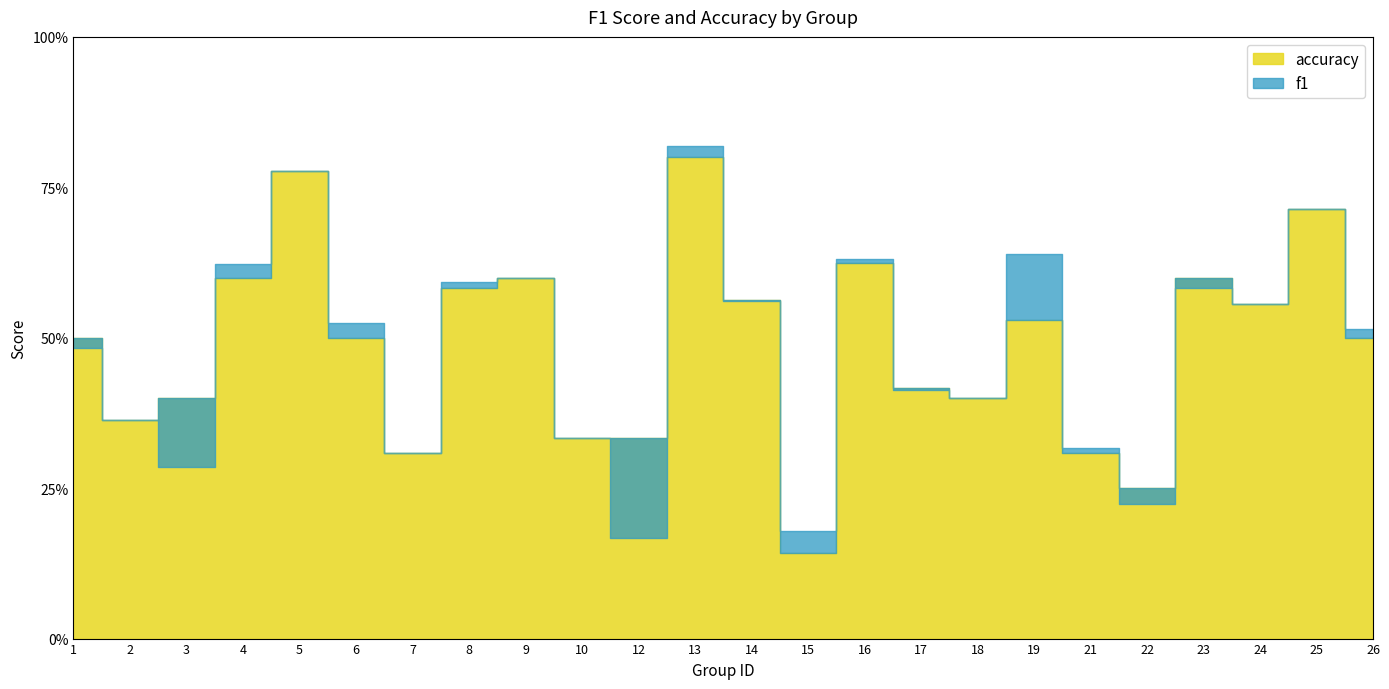

How many intersections are there between accuracy and f1?

6